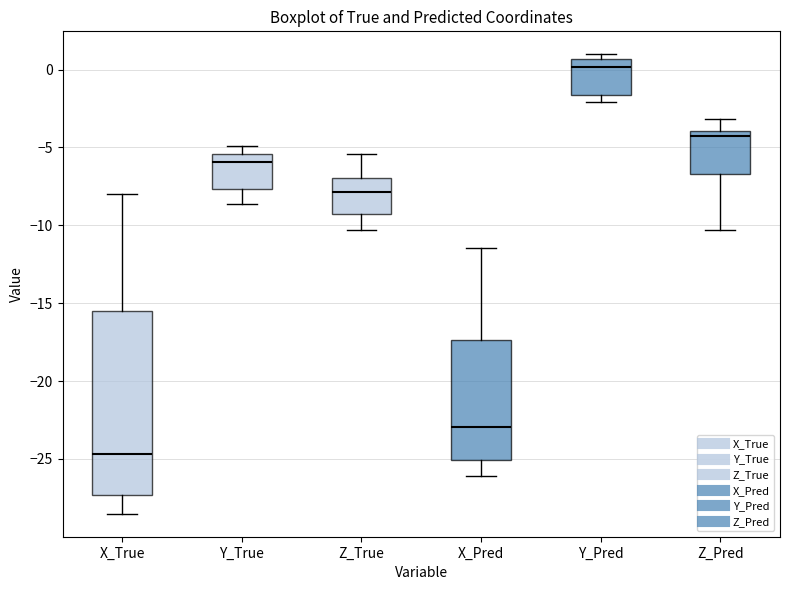

Reading left to right, read every box against the y-axis: the position of its median line, the range the box covers, and the ends of its whiskers. The values are not printed on the chart, so give them approximately, as read against the axis.

X_True: median -24.5, box -27.5 to -15.5, whiskers -28.5 to -8.0
Y_True: median -6.0, box -7.5 to -5.5, whiskers -8.5 to -5.0
Z_True: median -8.0, box -9.5 to -7.0, whiskers -10.5 to -5.5
X_Pred: median -23.0, box -25.0 to -17.5, whiskers -26.0 to -11.5
Y_Pred: median 0.0, box -1.5 to 0.5, whiskers -2.0 to 1.0
Z_Pred: median -4.5, box -6.5 to -4.0, whiskers -10.5 to -3.0